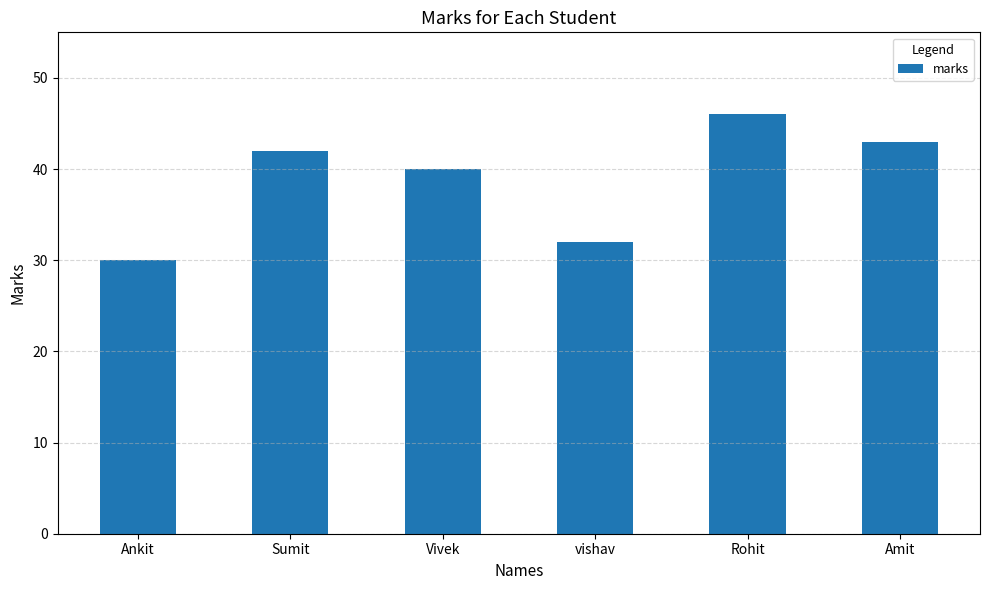

What is the sum of all values?

233